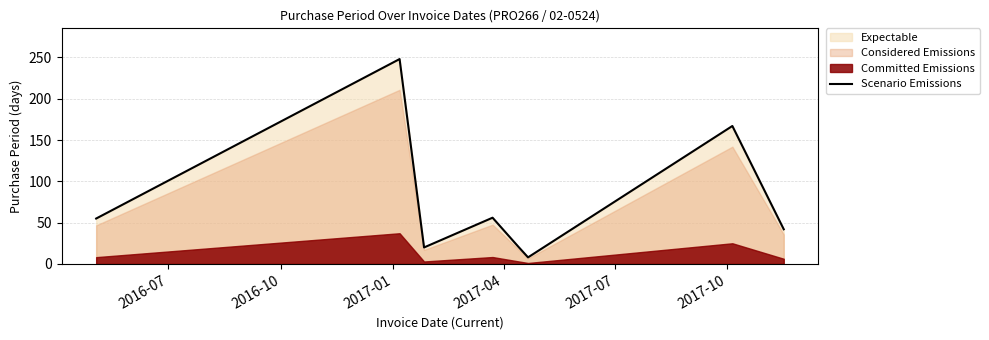

What is the maximum value for Scenario Emissions?

248